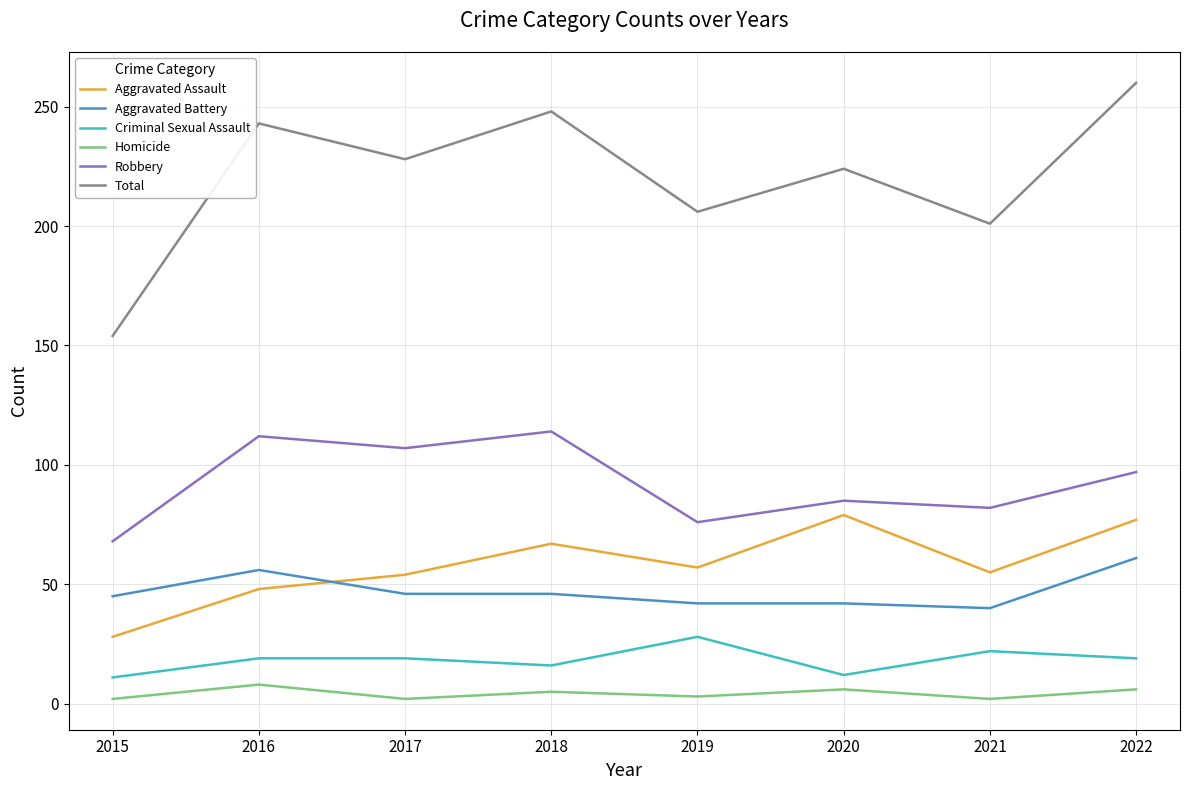

What is the difference between the maximum and minimum values in the Aggravated Battery series?

21